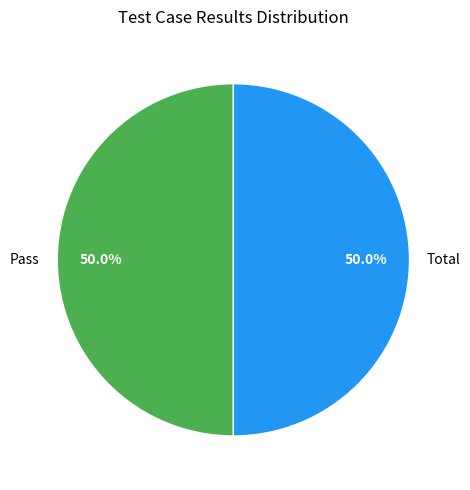

To the nearest percent, what percentage of the pie is Pass?

50%